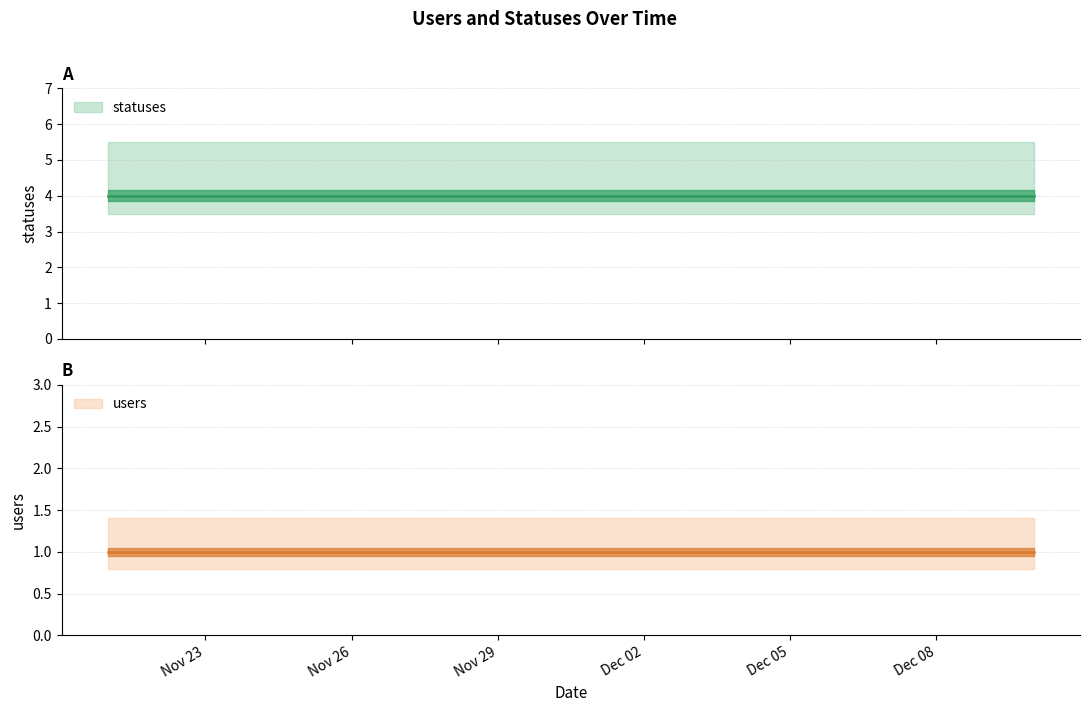

Which category has the lowest value in the statuses series?

2022-11-21